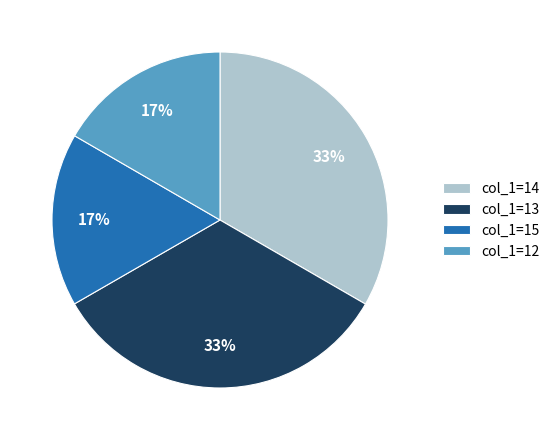

Is it true that col_1=12 is 17% of the pie?

True